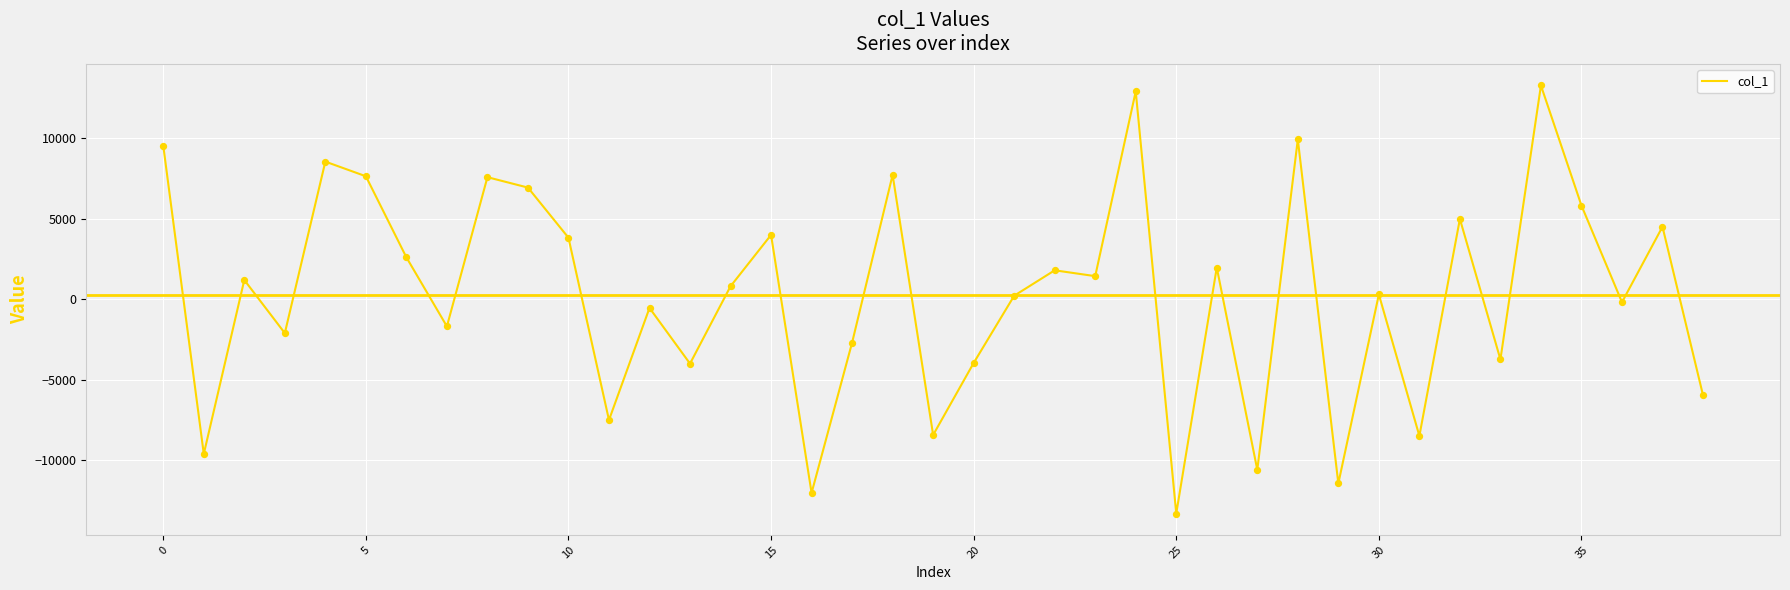

What is the smallest value displayed?

-13313.2